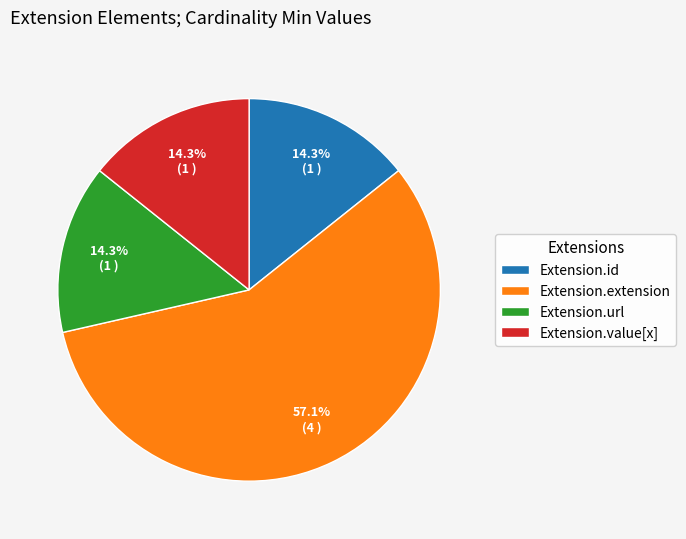

Is there any slice that represents more than half of the pie?

Yes